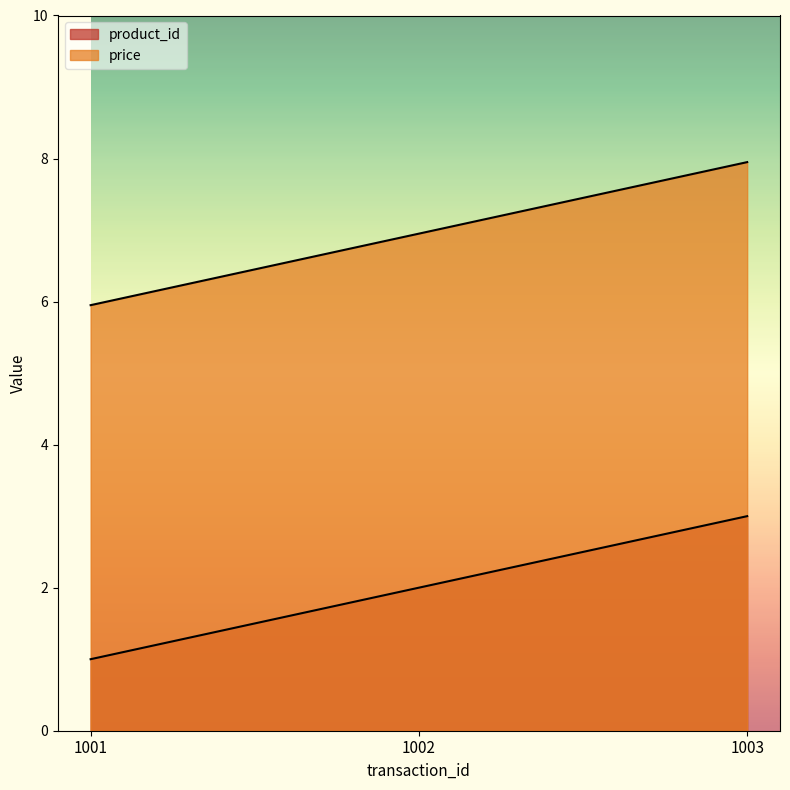

At which category is the sum across all series the highest?

1003